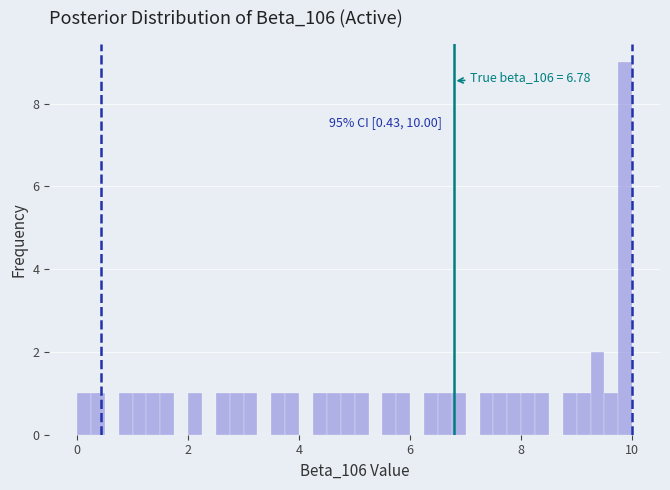

Read against the x-axis, roughly where is the centre of the tallest bar?

9.8